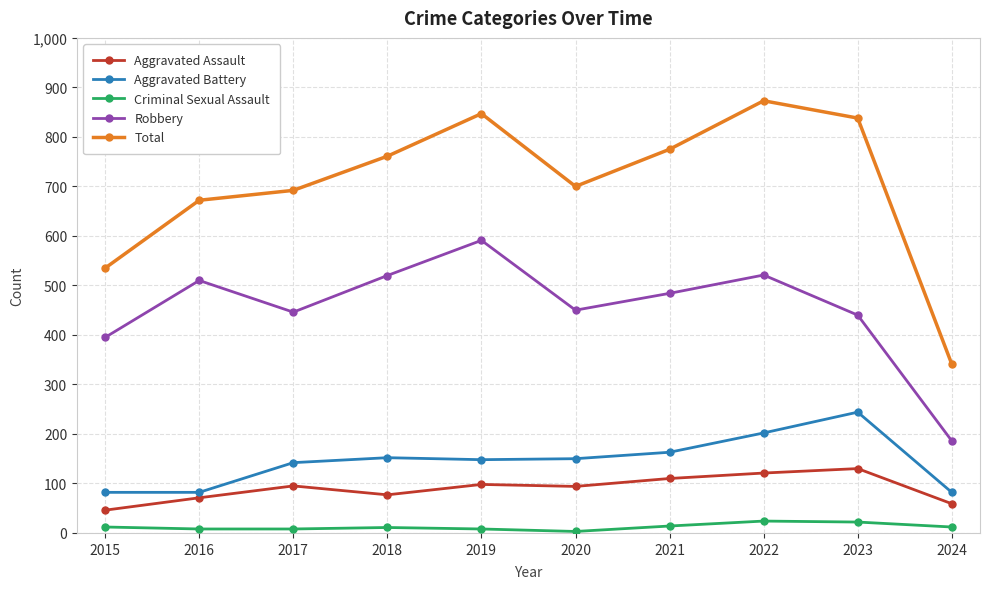

The value of Criminal Sexual Assault at 2024 is 12. True or false?

True